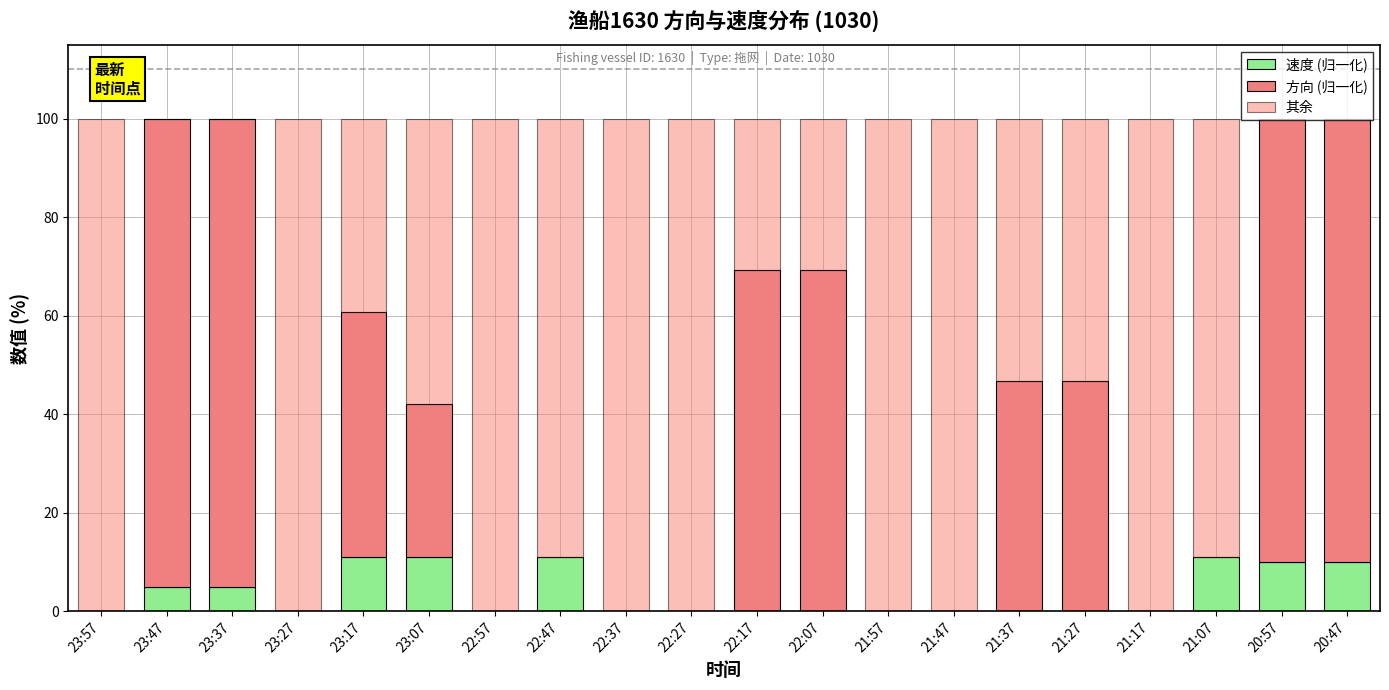

List the series in order of their peak value, highest first.

其余, 方向 (归一化), 速度 (归一化)